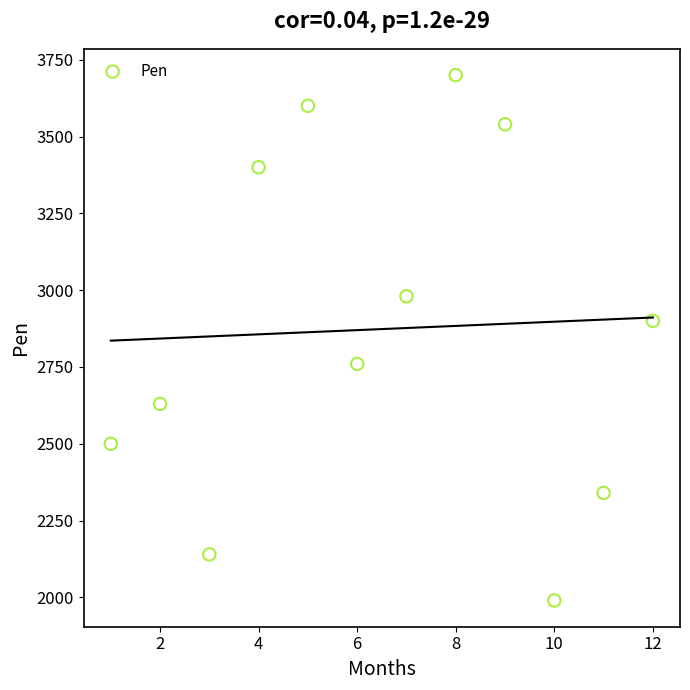

What Y value in the scatter plot is closest to 2845?

2900